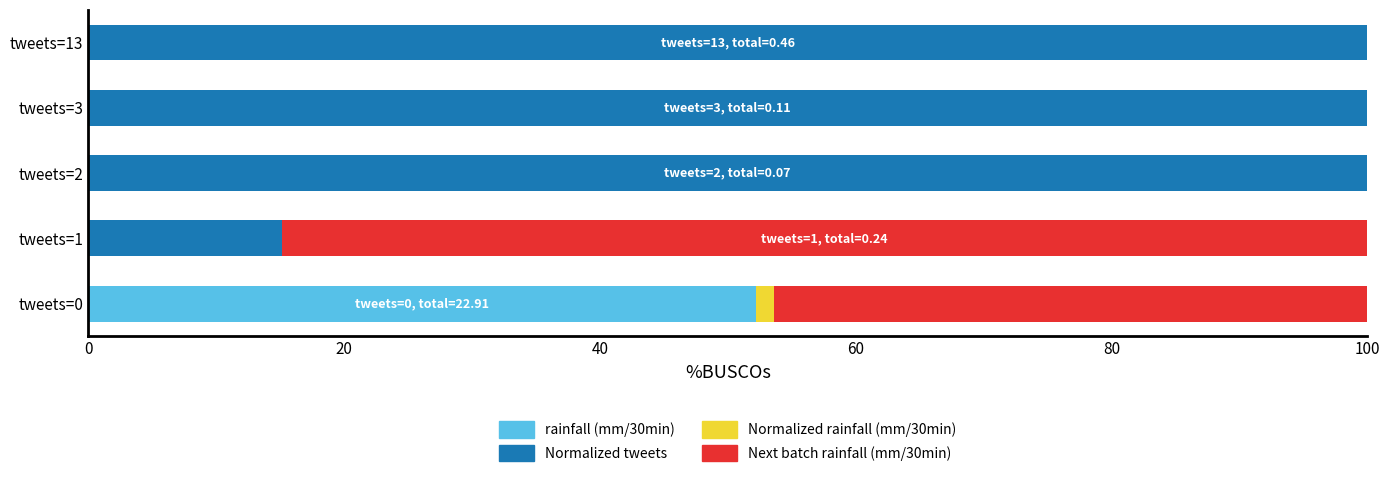

What is the total value across all series at tweets=2?

100.0